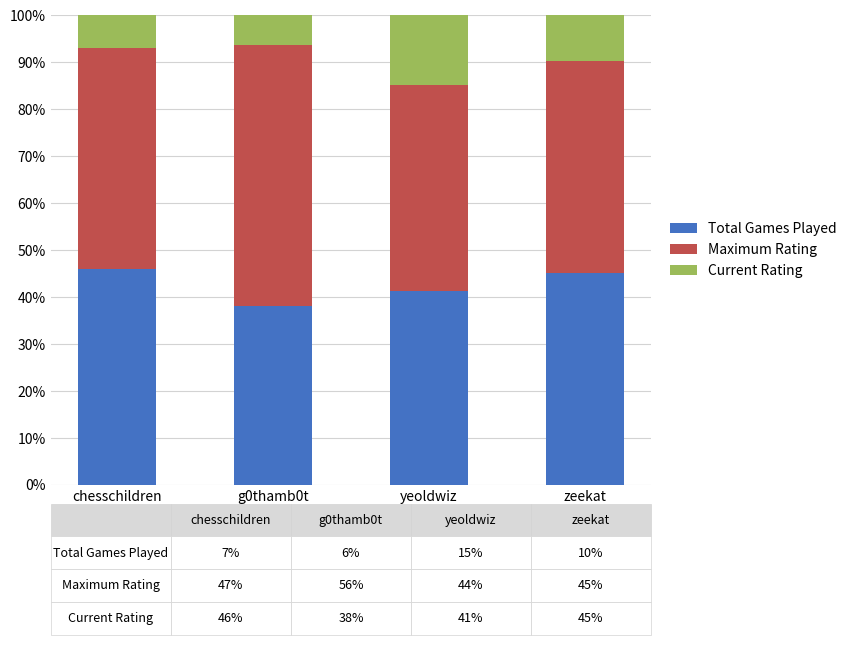

What is the average value of the Current Rating series?

42.6